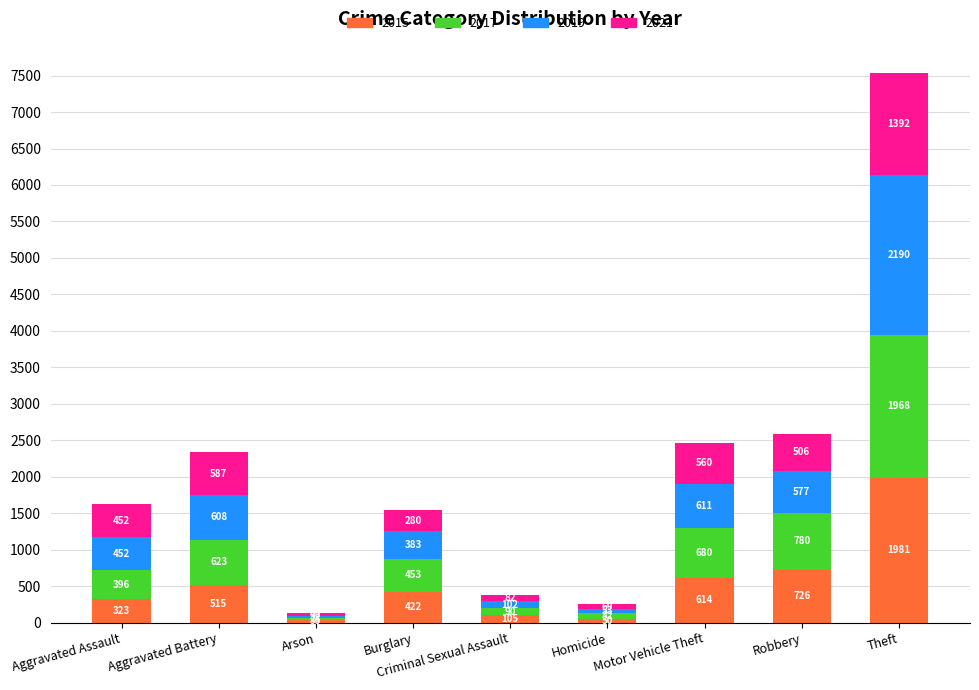

What are all the series names shown in the legend?

2015, 2017, 2019, 2021